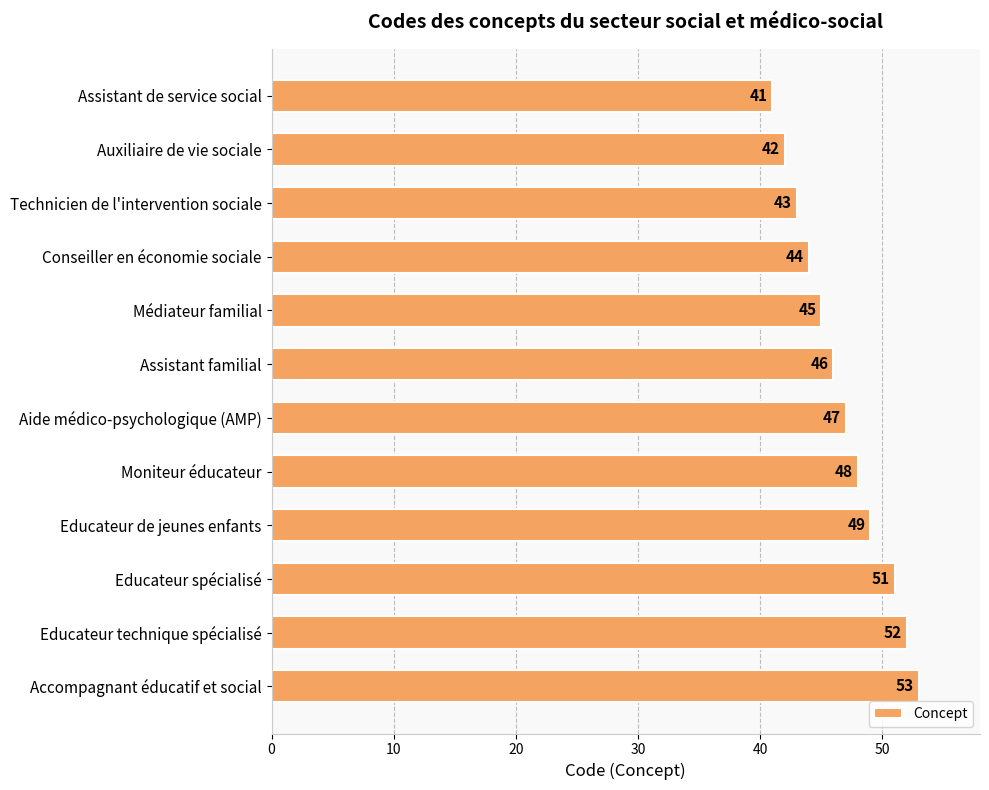

What is the label of the 2nd bar from the top?

Auxiliaire de vie sociale